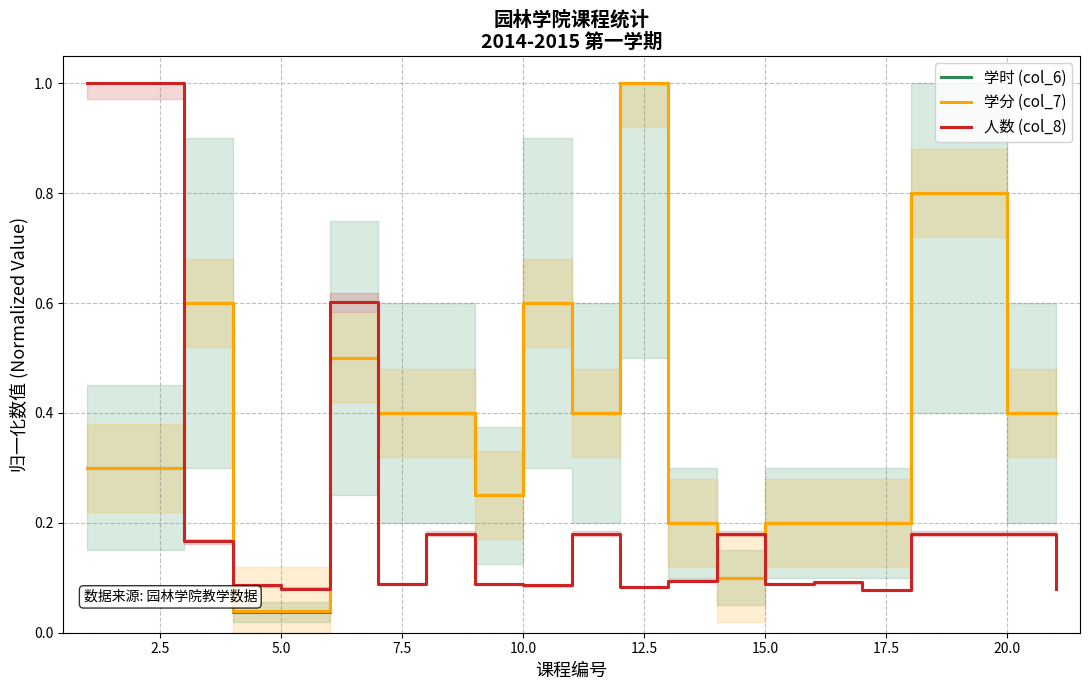

How many intersections are there between 人数 (col_8) and 学分 (col_7)?

5